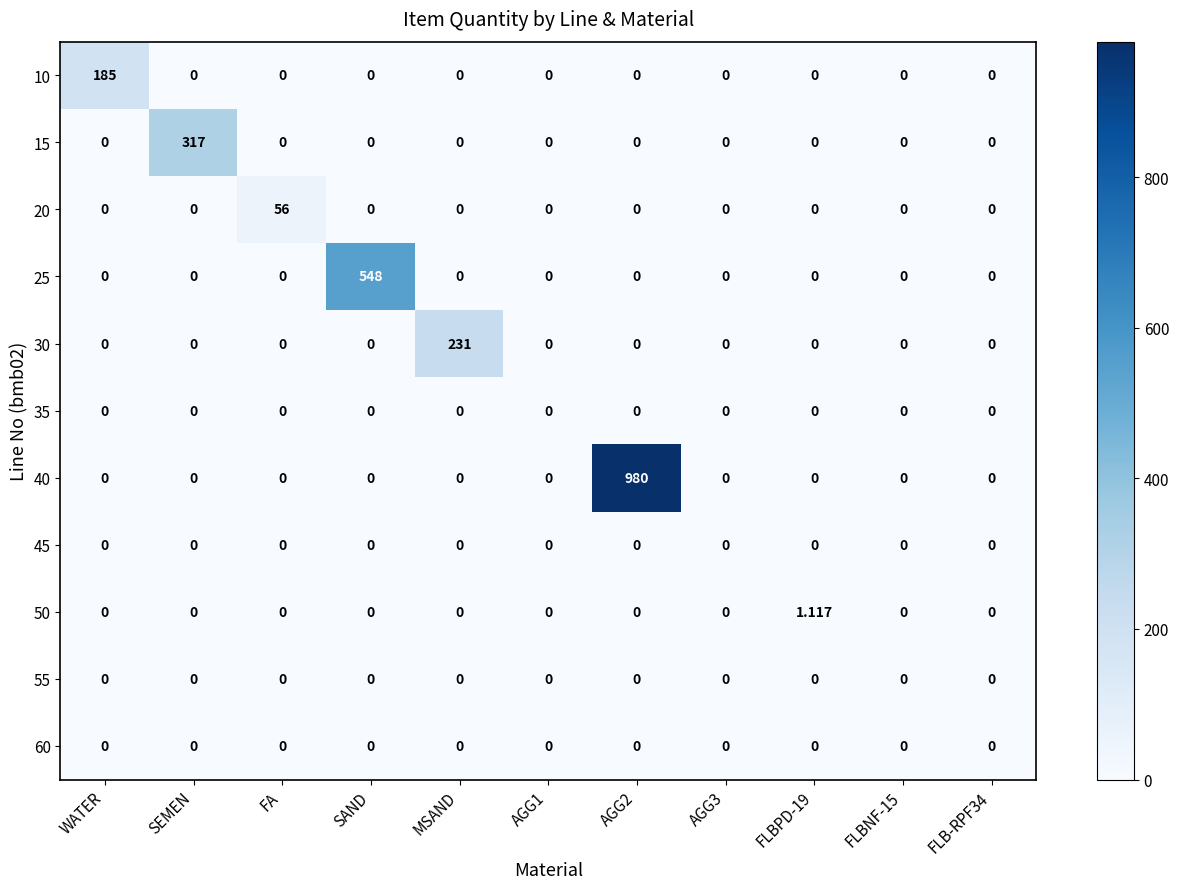

Reading left to right, list all the values displayed in this chart.

10: WATER=185.0	SEMEN=0.0	FA=0.0	SAND=0.0	MSAND=0.0	AGG1=0.0	AGG2=0.0	AGG3=0.0	FLBPD-19=0.0	FLBNF-15=0.0	FLB-RPF34=0.0
15: WATER=0.0	SEMEN=317.0	FA=0.0	SAND=0.0	MSAND=0.0	AGG1=0.0	AGG2=0.0	AGG3=0.0	FLBPD-19=0.0	FLBNF-15=0.0	FLB-RPF34=0.0
20: WATER=0.0	SEMEN=0.0	FA=56.0	SAND=0.0	MSAND=0.0	AGG1=0.0	AGG2=0.0	AGG3=0.0	FLBPD-19=0.0	FLBNF-15=0.0	FLB-RPF34=0.0
25: WATER=0.0	SEMEN=0.0	FA=0.0	SAND=548.0	MSAND=0.0	AGG1=0.0	AGG2=0.0	AGG3=0.0	FLBPD-19=0.0	FLBNF-15=0.0	FLB-RPF34=0.0
30: WATER=0.0	SEMEN=0.0	FA=0.0	SAND=0.0	MSAND=231.0	AGG1=0.0	AGG2=0.0	AGG3=0.0	FLBPD-19=0.0	FLBNF-15=0.0	FLB-RPF34=0.0
35: WATER=0.0	SEMEN=0.0	FA=0.0	SAND=0.0	MSAND=0.0	AGG1=0.0	AGG2=0.0	AGG3=0.0	FLBPD-19=0.0	FLBNF-15=0.0	FLB-RPF34=0.0
40: WATER=0.0	SEMEN=0.0	FA=0.0	SAND=0.0	MSAND=0.0	AGG1=0.0	AGG2=980.0	AGG3=0.0	FLBPD-19=0.0	FLBNF-15=0.0	FLB-RPF34=0.0
45: WATER=0.0	SEMEN=0.0	FA=0.0	SAND=0.0	MSAND=0.0	AGG1=0.0	AGG2=0.0	AGG3=0.0	FLBPD-19=0.0	FLBNF-15=0.0	FLB-RPF34=0.0
50: WATER=0.0	SEMEN=0.0	FA=0.0	SAND=0.0	MSAND=0.0	AGG1=0.0	AGG2=0.0	AGG3=0.0	FLBPD-19=1.1	FLBNF-15=0.0	FLB-RPF34=0.0
55: WATER=0.0	SEMEN=0.0	FA=0.0	SAND=0.0	MSAND=0.0	AGG1=0.0	AGG2=0.0	AGG3=0.0	FLBPD-19=0.0	FLBNF-15=0.0	FLB-RPF34=0.0
60: WATER=0.0	SEMEN=0.0	FA=0.0	SAND=0.0	MSAND=0.0	AGG1=0.0	AGG2=0.0	AGG3=0.0	FLBPD-19=0.0	FLBNF-15=0.0	FLB-RPF34=0.0